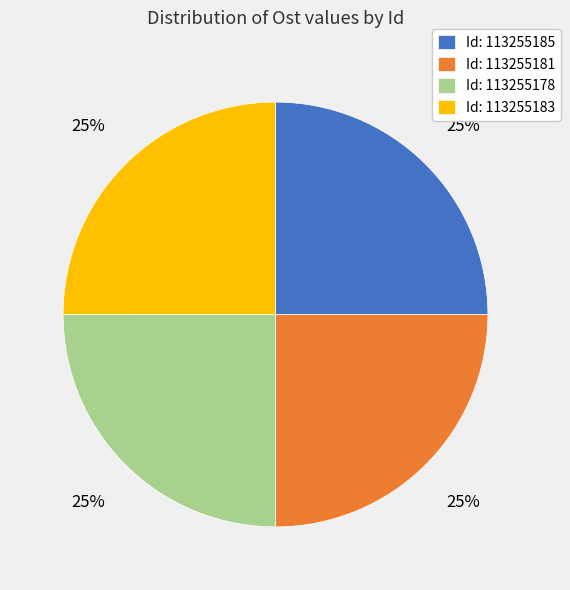

The Id: 113255181 slice represents 25% of the pie. True or false?

True